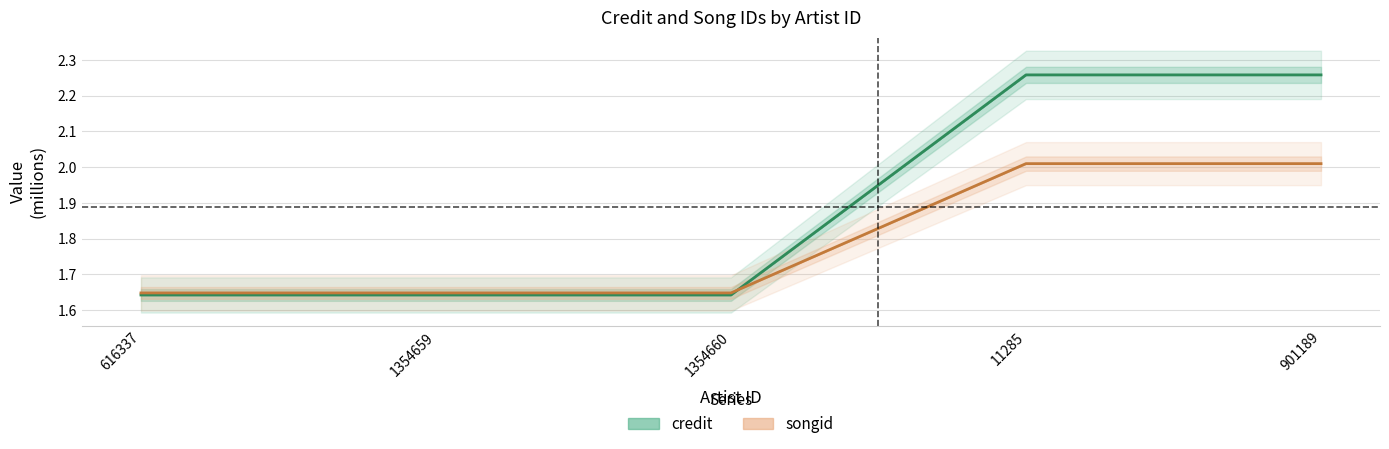

List the series in order of their overall mean, highest first.

credit, songid